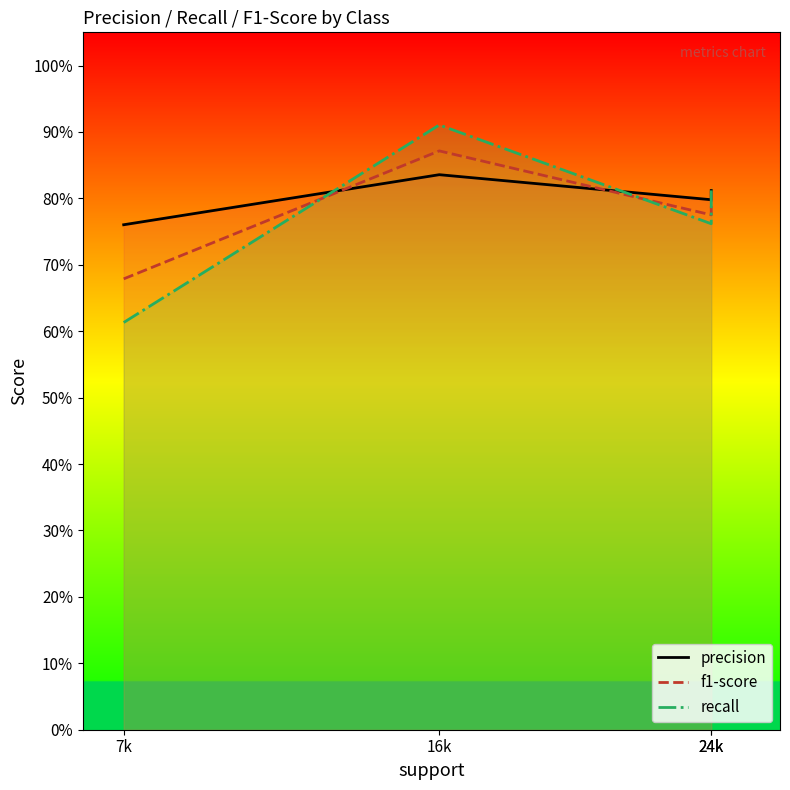

What is the total value across all series at 7k?

2.1